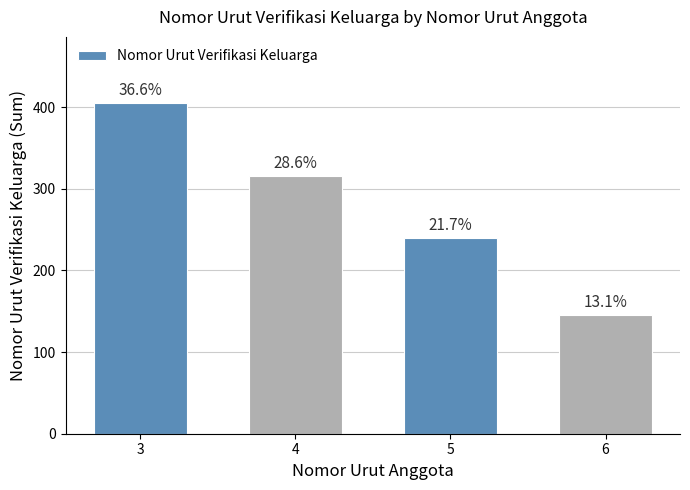

Rank the categories by value from lowest to highest.

6, 5, 4, 3